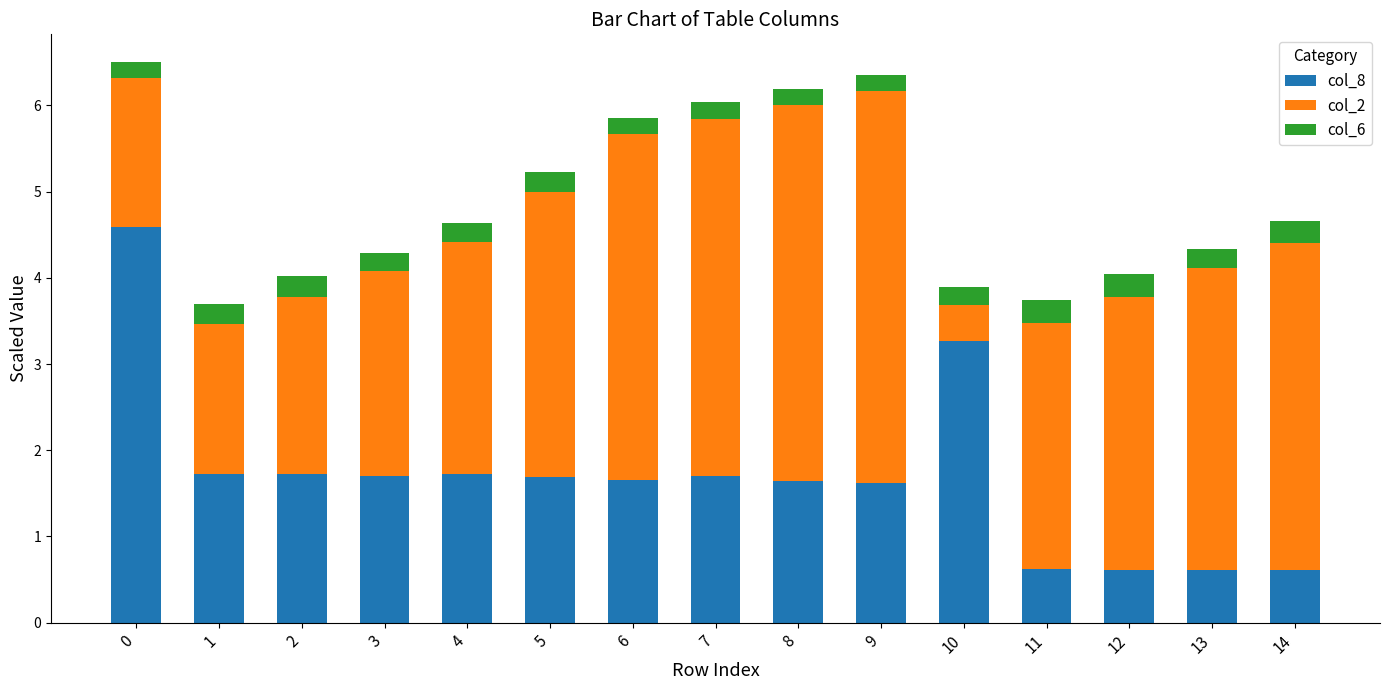

What is the difference between the second highest and second lowest values in the col_8 series?

2.7